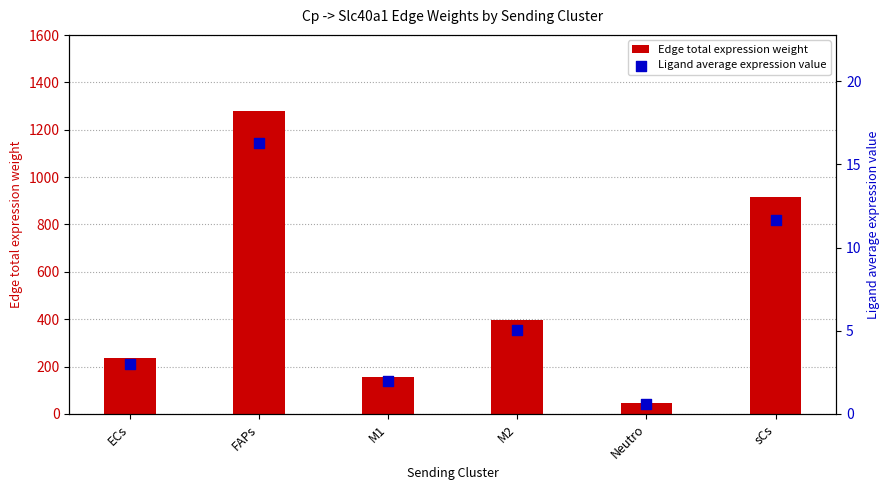

What are all the series names shown in the legend?

Edge total expression weight, Ligand average expression value